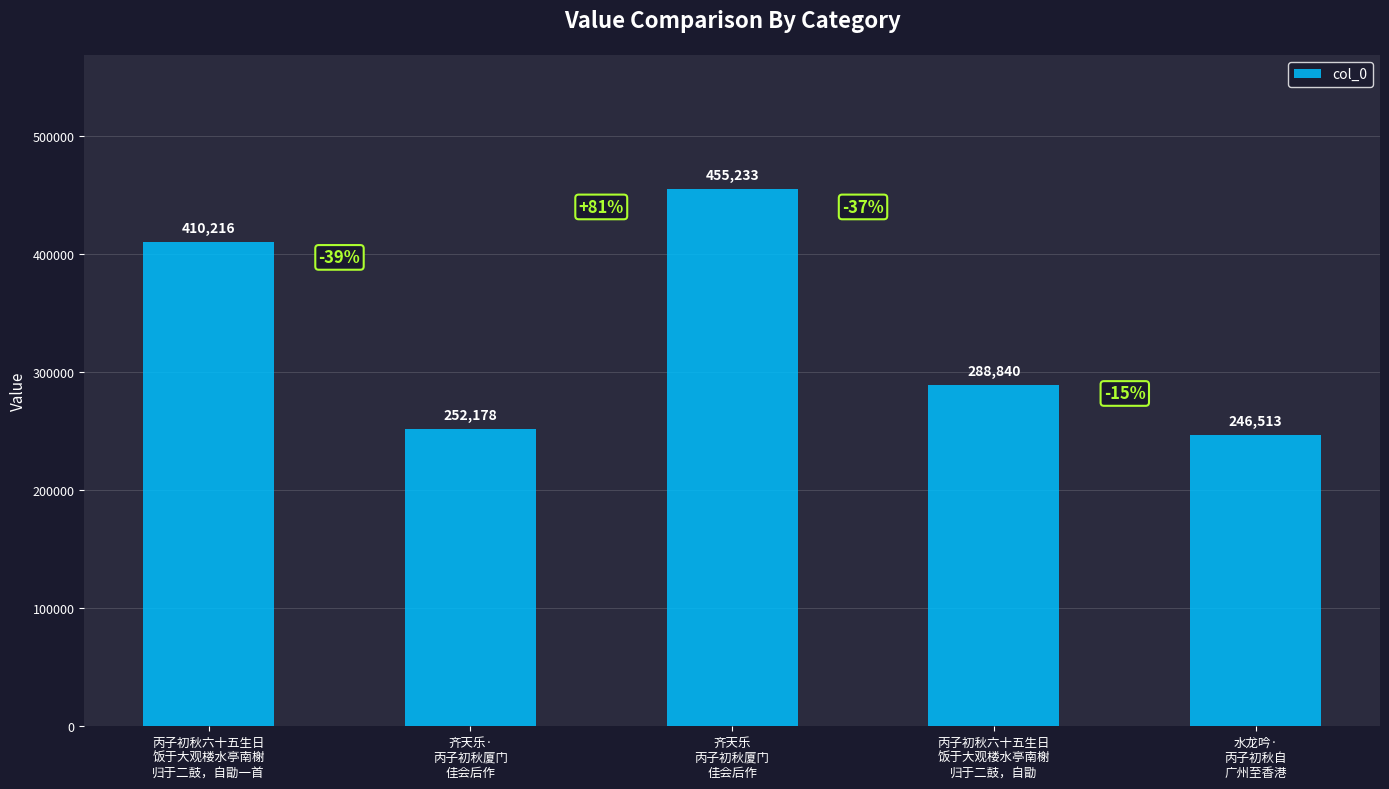

The chart shows a value of 252178 at 齐天乐·
丙子初秋厦门
佳会后作. True or false?

True